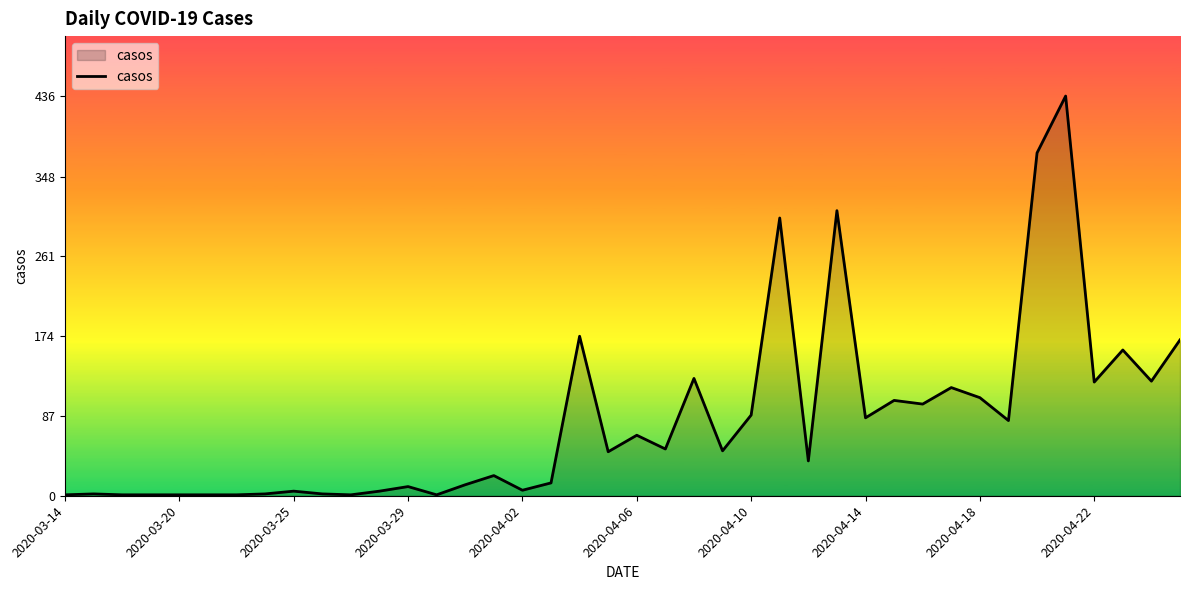

What is the maximum value shown in the chart?

436